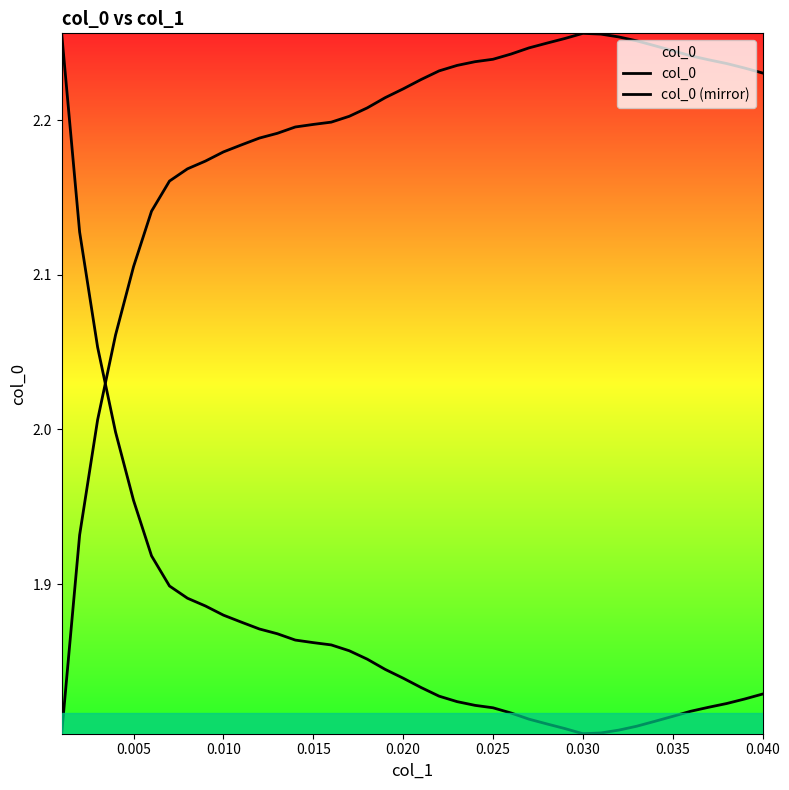

What is the value of the col_0 (mirror) point at the 27th from the left?

2.2